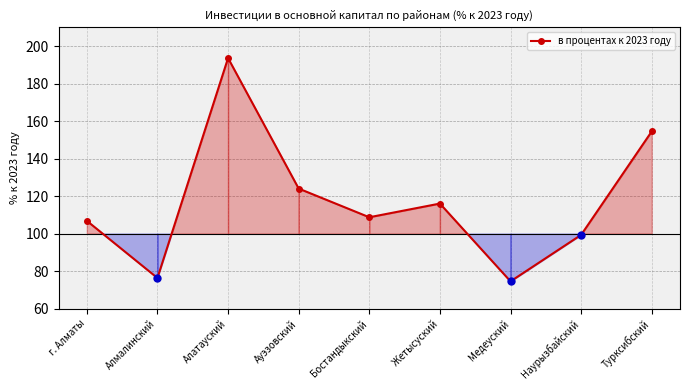

How many lines are shown in the chart?

1